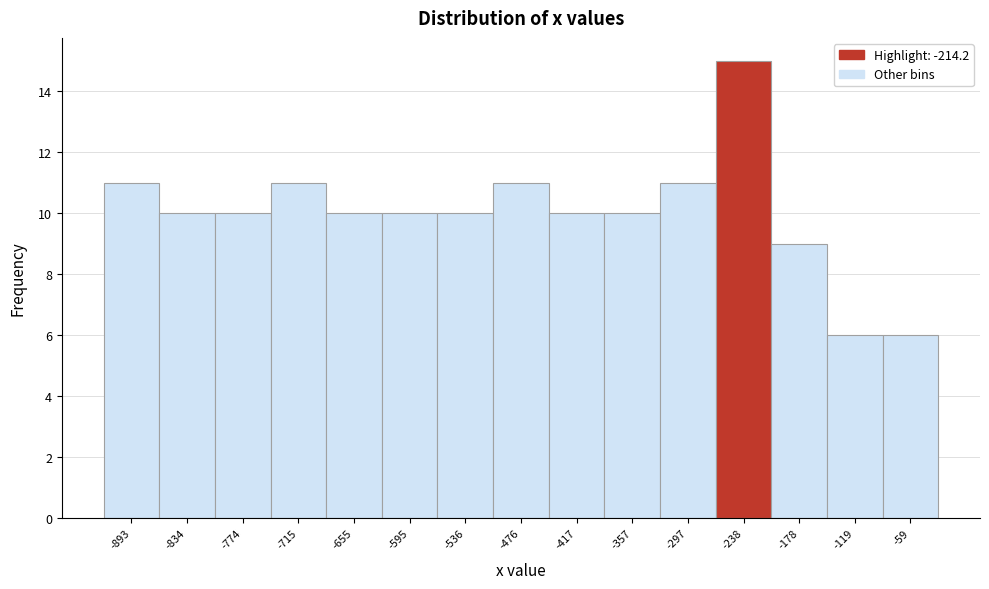

Reading left to right, transcribe all the data shown in this chart.

11	10	10	11	10	10	10	11	10	10	11	15	9	6	6